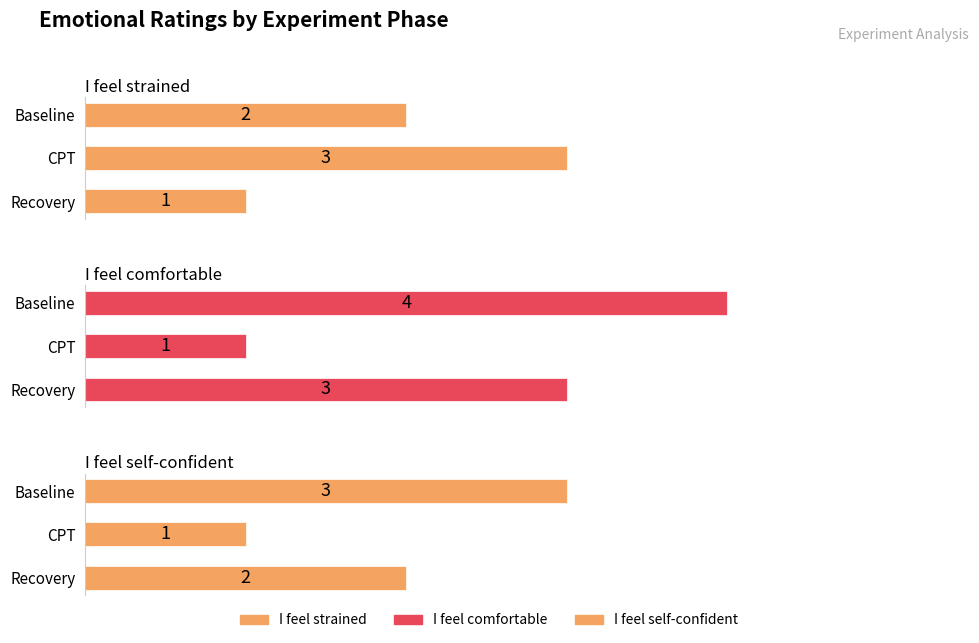

Which has a higher value, CPT or Baseline?

CPT